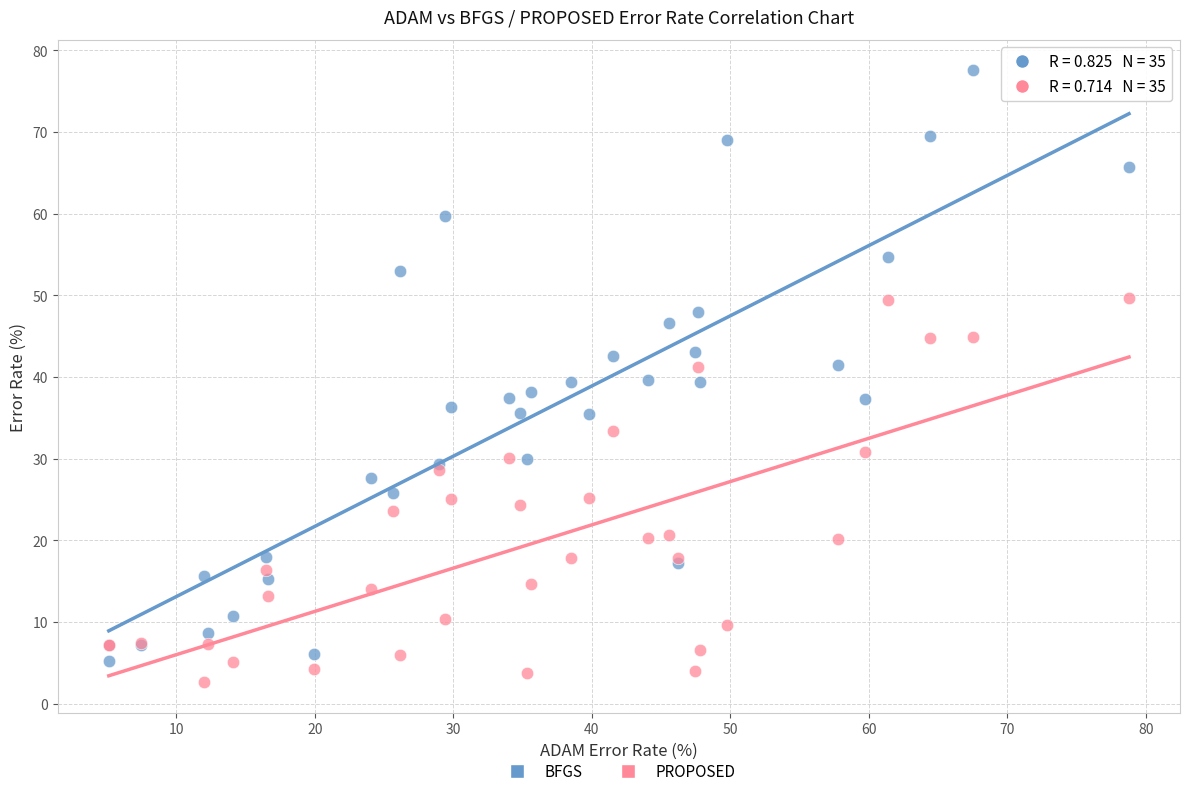

What is the X range (max minus min) for the scatter plot?

73.7